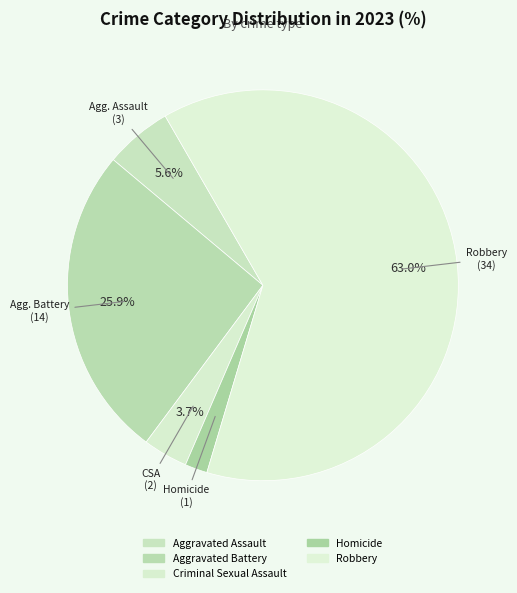

Count the number of slices in the pie.

5